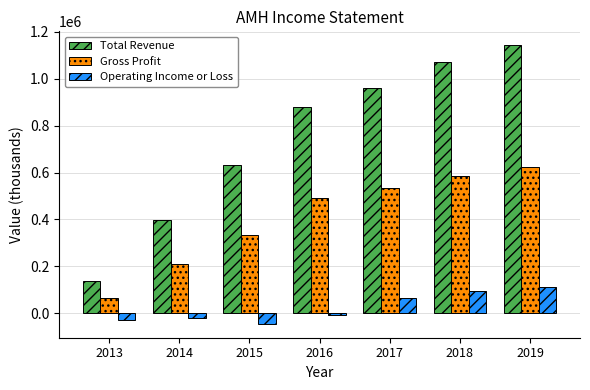

Count the number of data series in this chart.

3